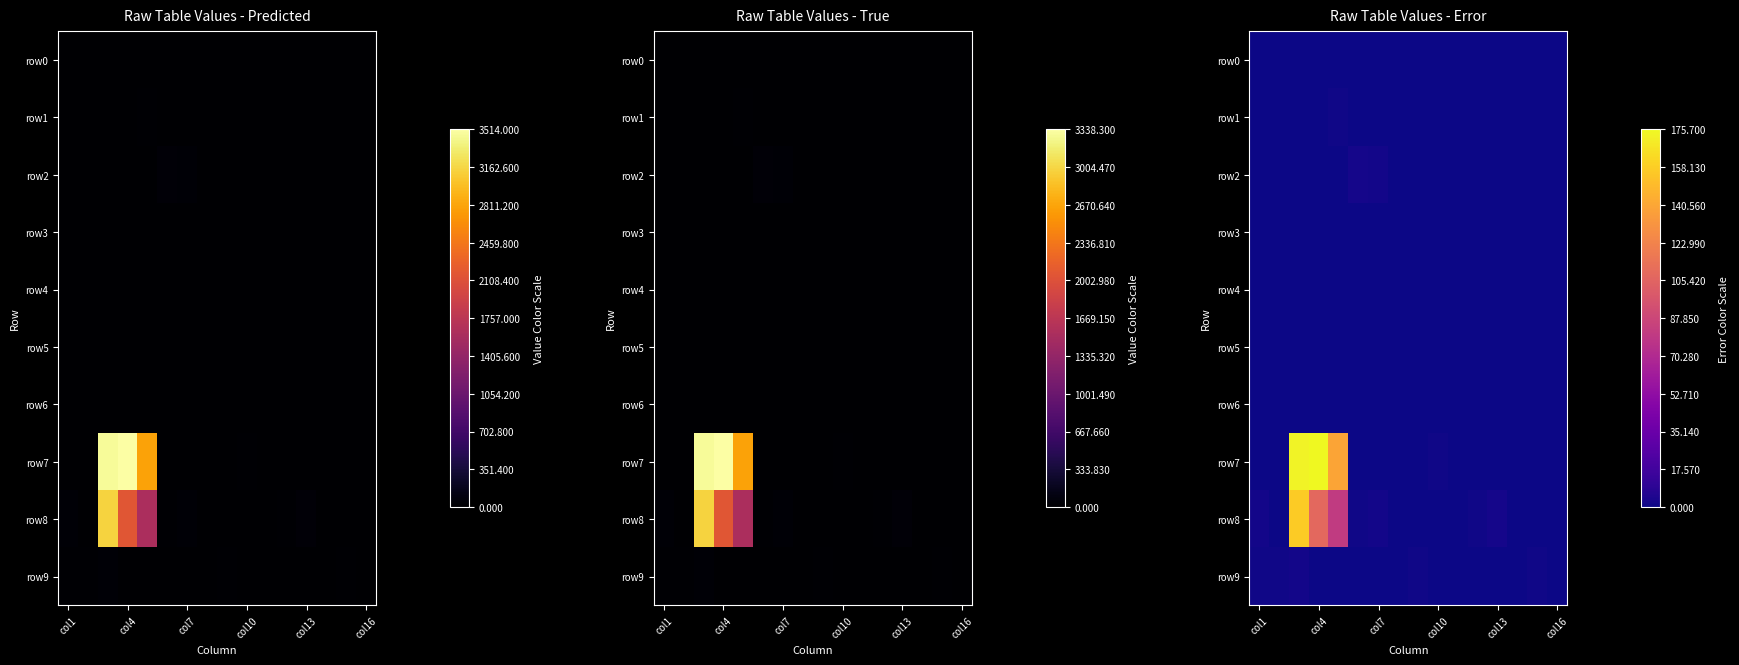

What is the spread (max minus min) of values at col10?

0.8